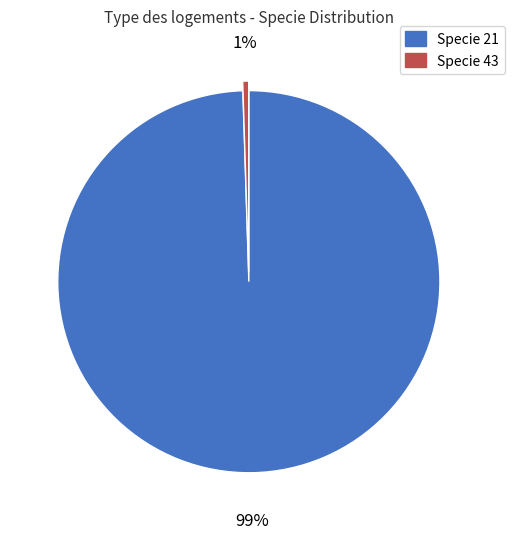

Is it true that Specie 21 is 91% of the pie?

False